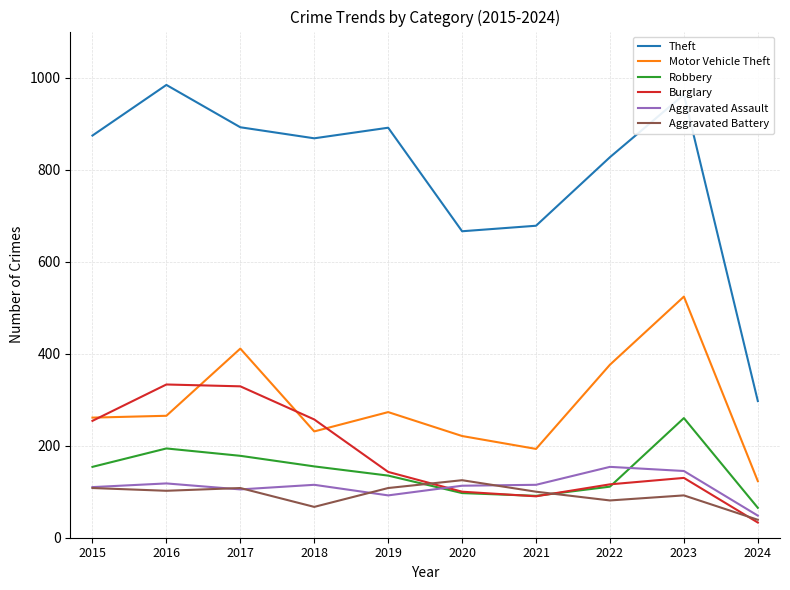

What is the total value across all series at 2022?

1665